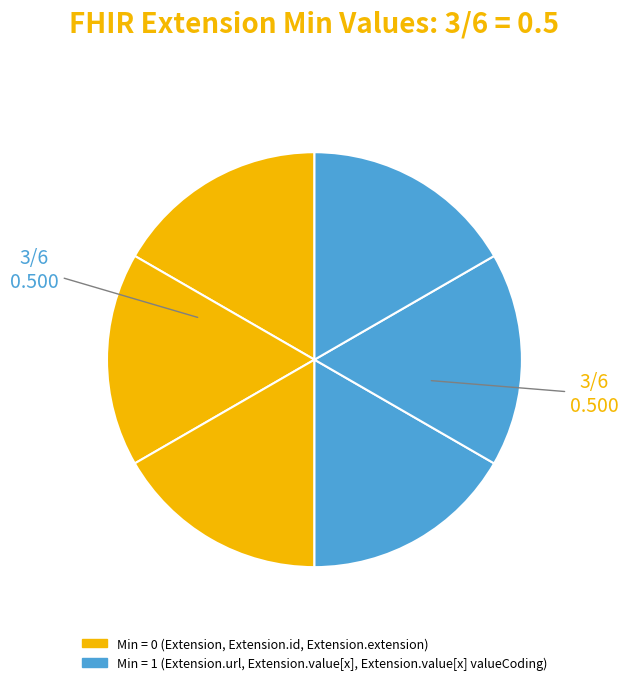

Rank the categories by value from highest to lowest.

Extension.url, Extension.value[x], Extension.value[x] valueCoding, Extension, Extension.id, Extension.extension